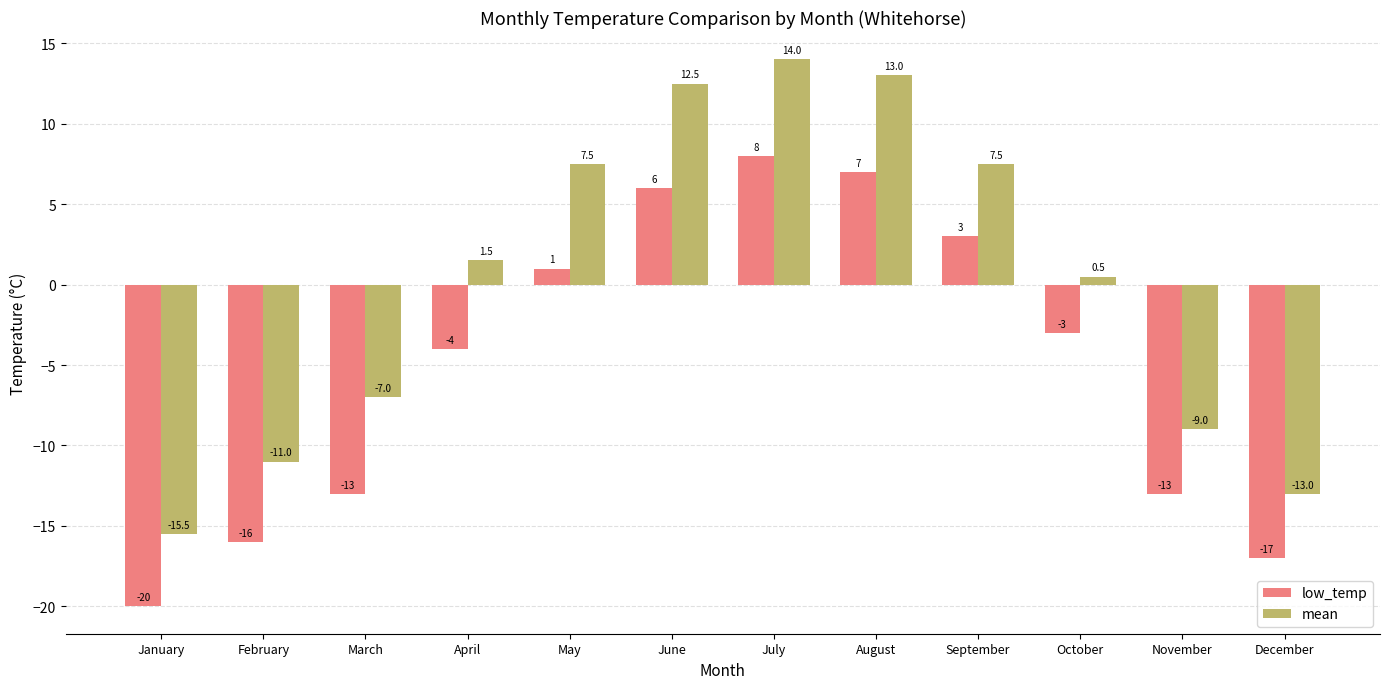

How many bars are there in total?

24